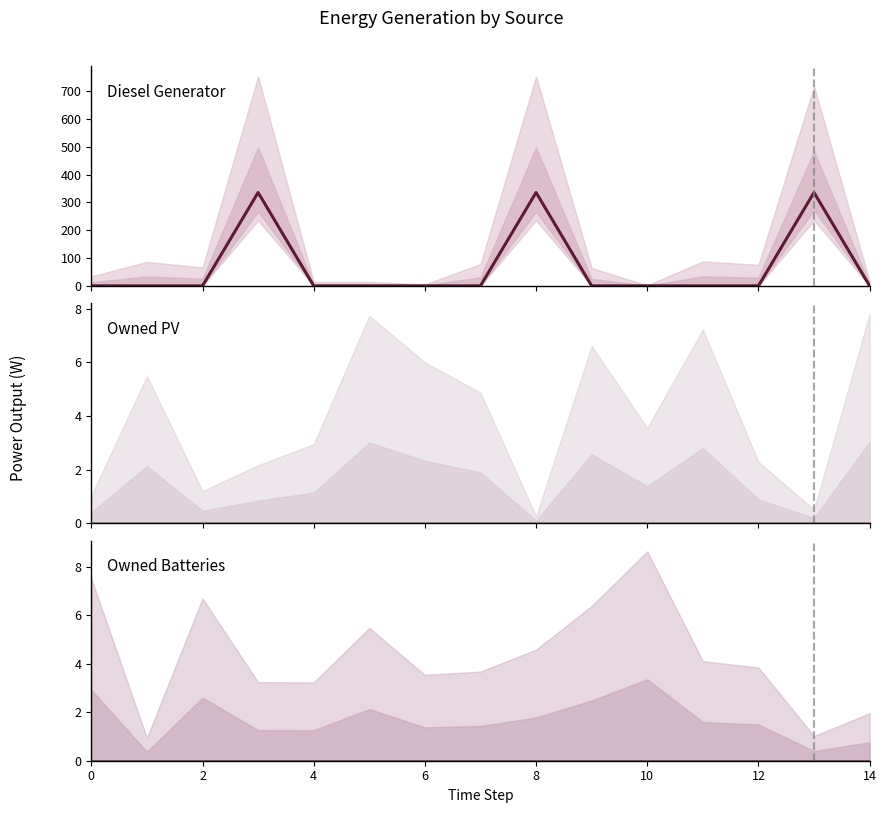

List the series in order of their peak value, lowest first.

Owned PV, Owned Batteries, Diesel Generator